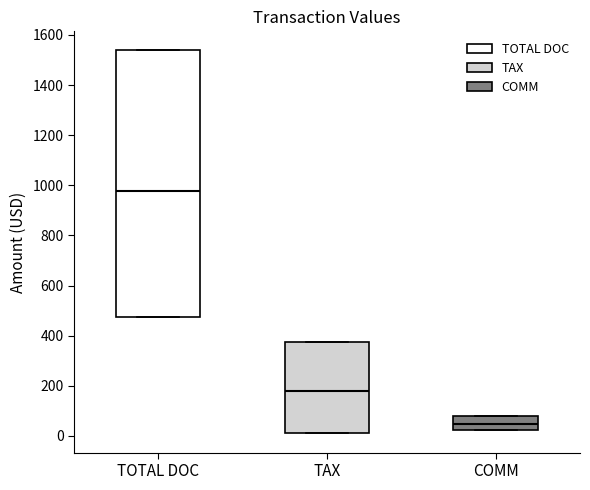

Comparing the boxes themselves (not the whiskers), which one is the tallest?

TOTAL DOC